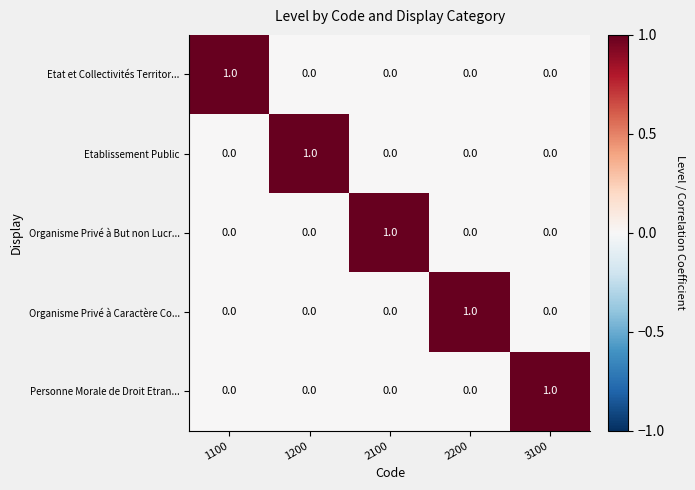

Reading left to right, extract all data points from this chart.

Etat et Collectivités Territor...: 1100=1	1200=0	2100=0	2200=0	3100=0
Etablissement Public: 1100=0	1200=1	2100=0	2200=0	3100=0
Organisme Privé à But non Lucr...: 1100=0	1200=0	2100=1	2200=0	3100=0
Organisme Privé à Caractère Co...: 1100=0	1200=0	2100=0	2200=1	3100=0
Personne Morale de Droit Etran...: 1100=0	1200=0	2100=0	2200=0	3100=1